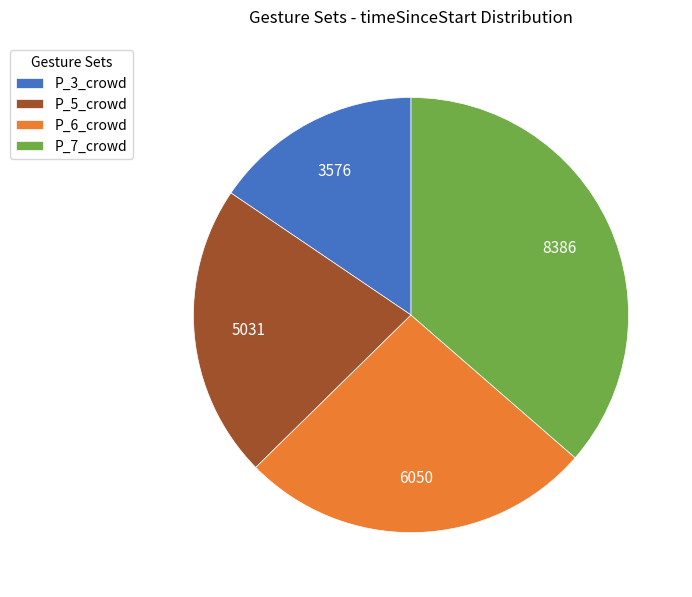

Rank the categories by value from lowest to highest.

P_3_crowd, P_5_crowd, P_6_crowd, P_7_crowd